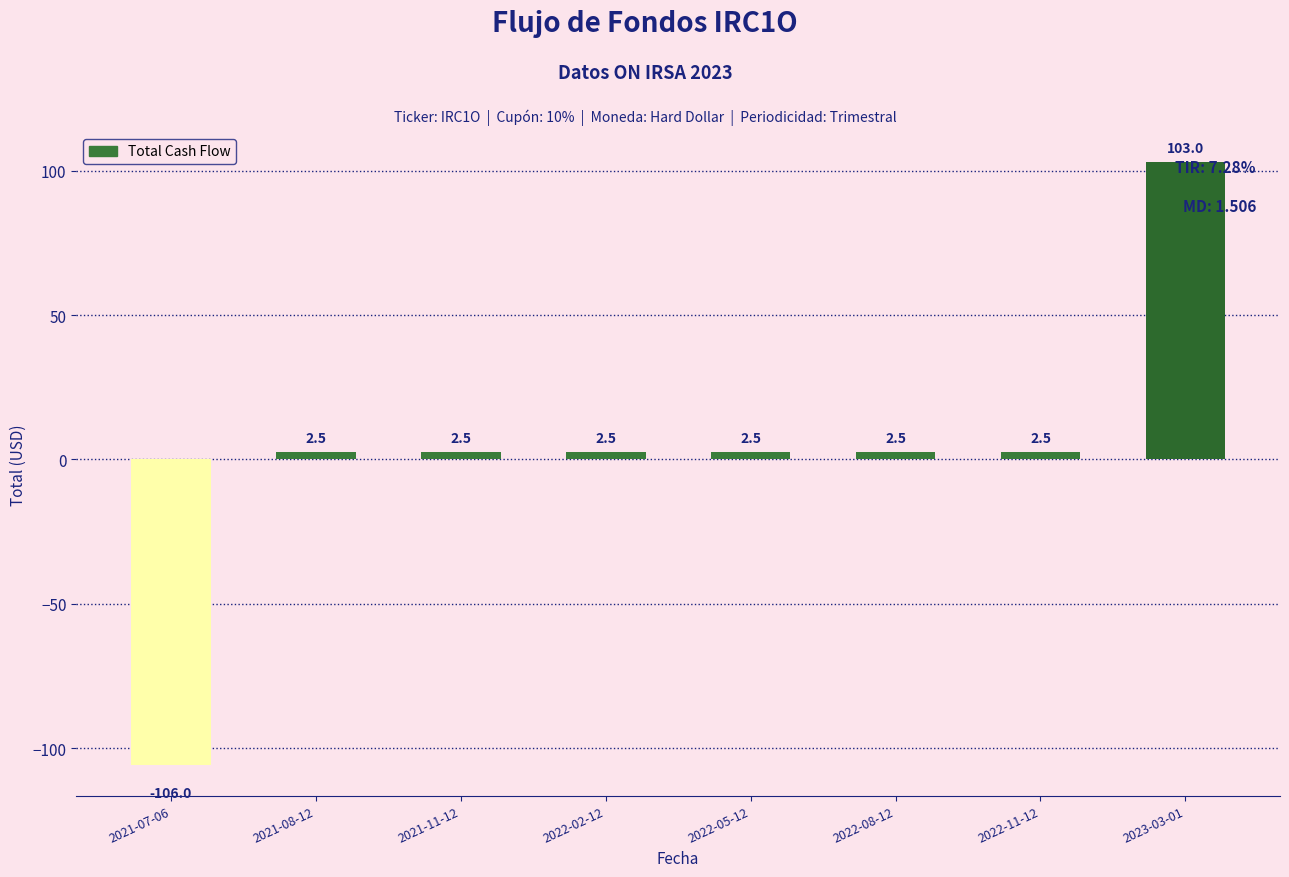

What is the sum of all values?

12.0